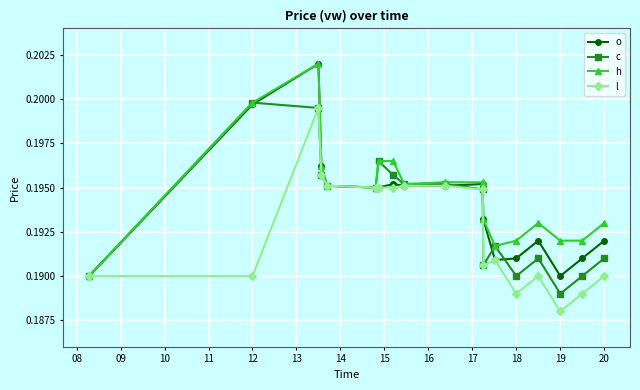

True or false: l has more than 0 points higher than both neighbors.

True